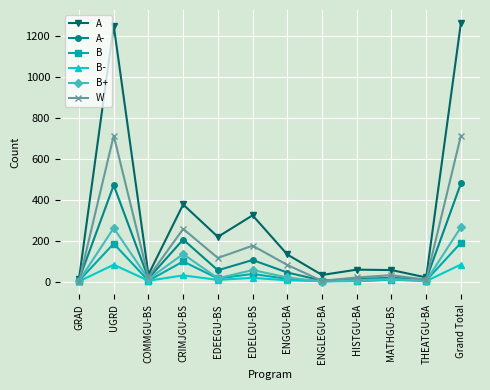

What is the value of the A point at the 3rd from the left?

34